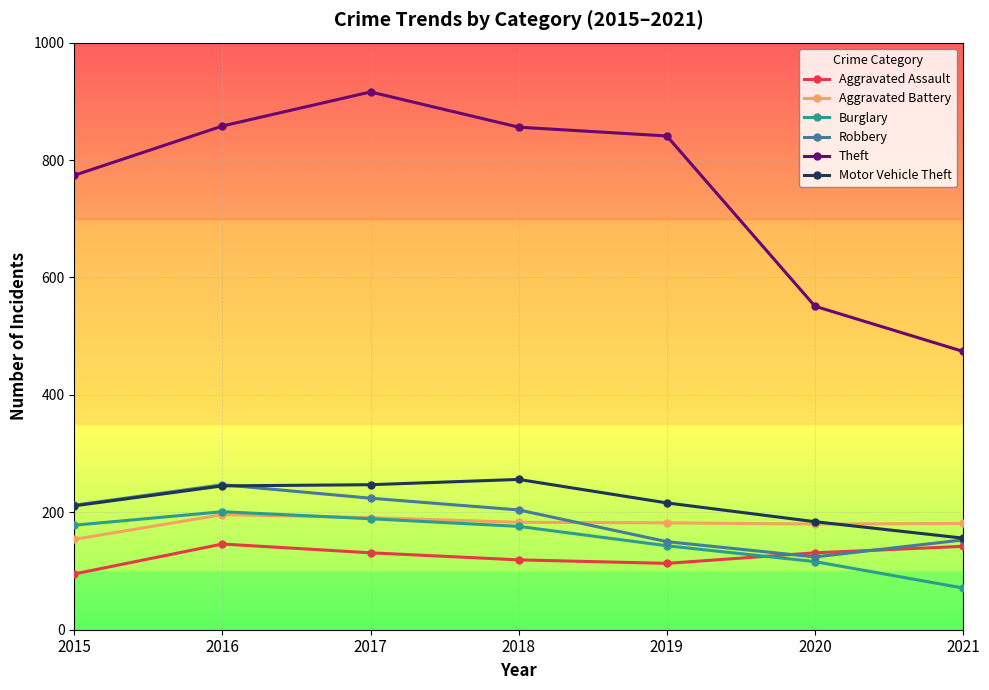

Which has a higher value, 2017 or 2015?

2017